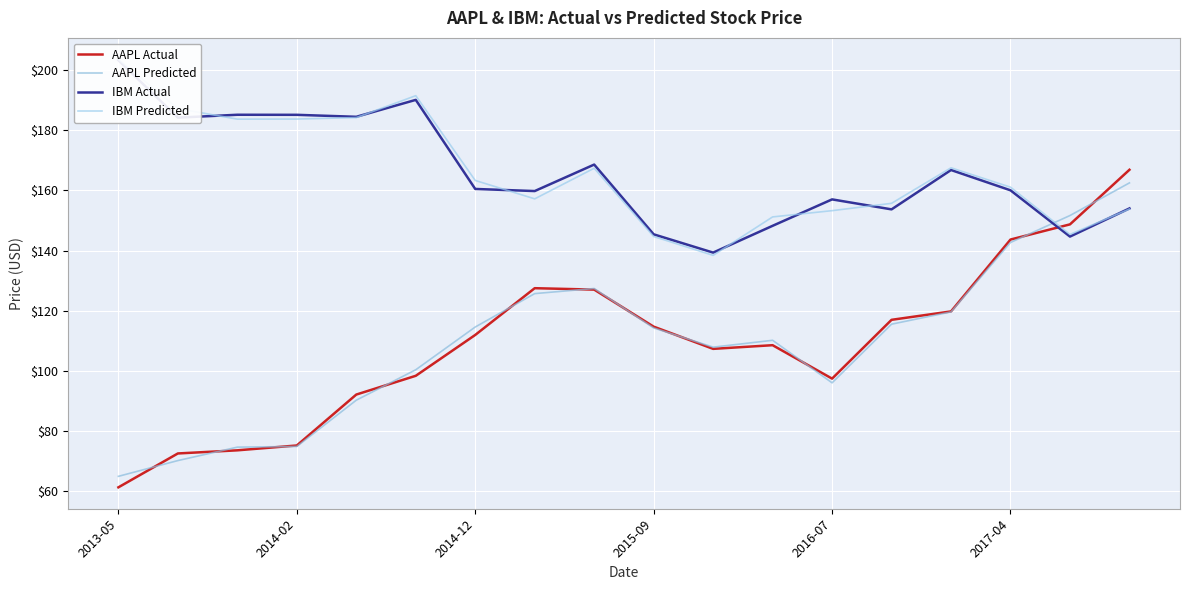

What is the minimum value shown in the chart?

61.3